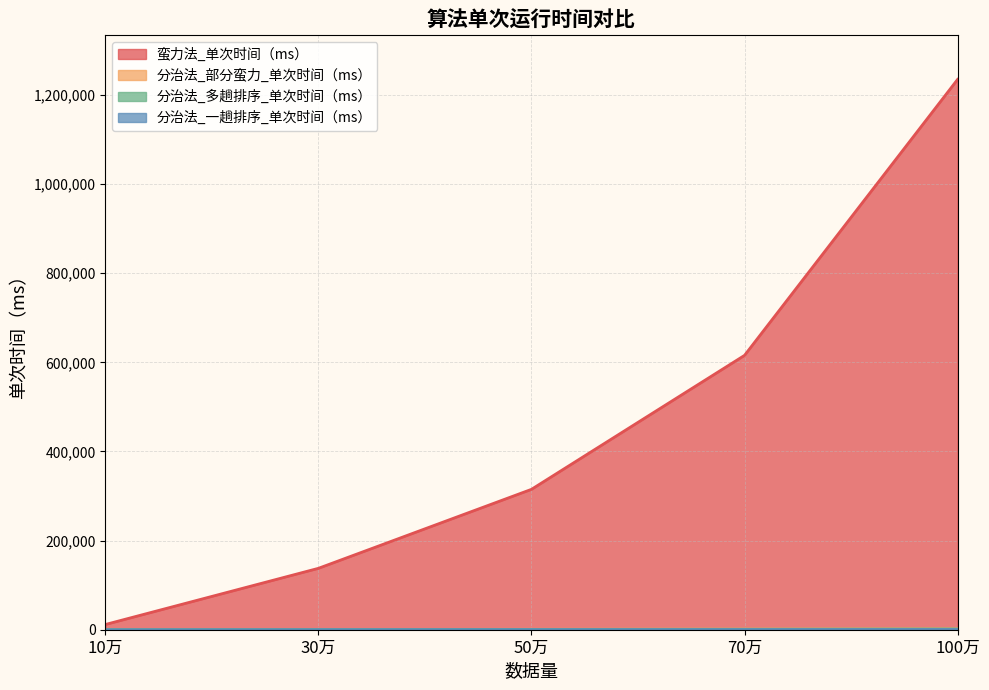

True or false: 分治法_一趟排序_单次时间（ms） and 分治法_部分蛮力_单次时间（ms） cross at least once.

False